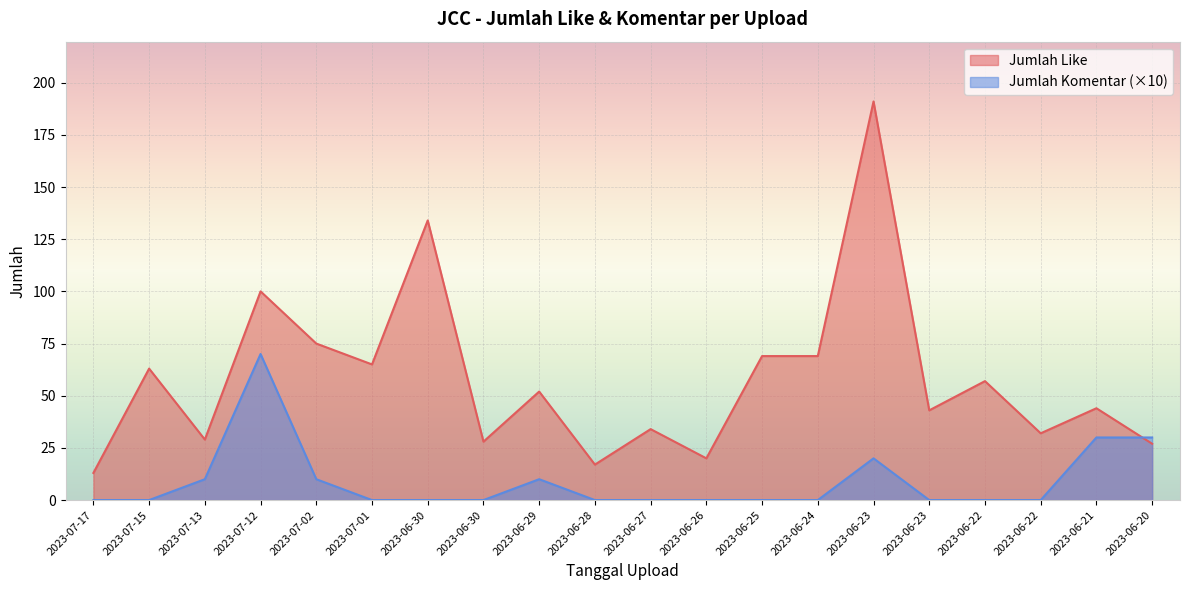

Between 2023-06-21 and 2023-07-17, which is larger?

2023-06-21